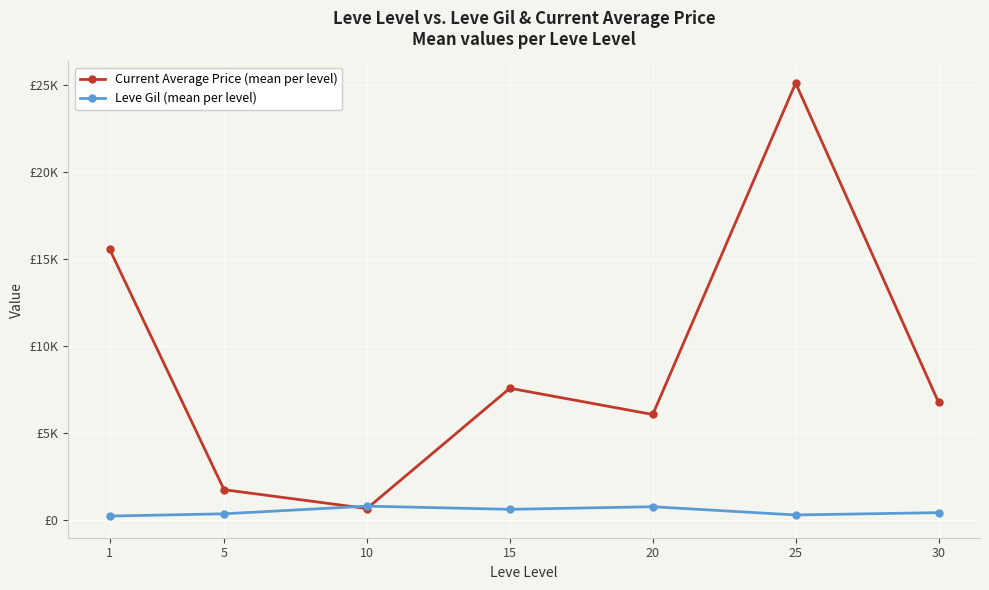

What are all the series names shown in the legend?

Current Average Price (mean per level), Leve Gil (mean per level)